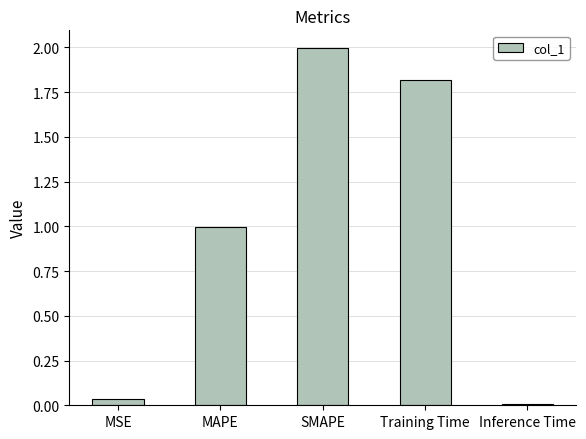

What is the difference between the maximum and minimum values?

2.0